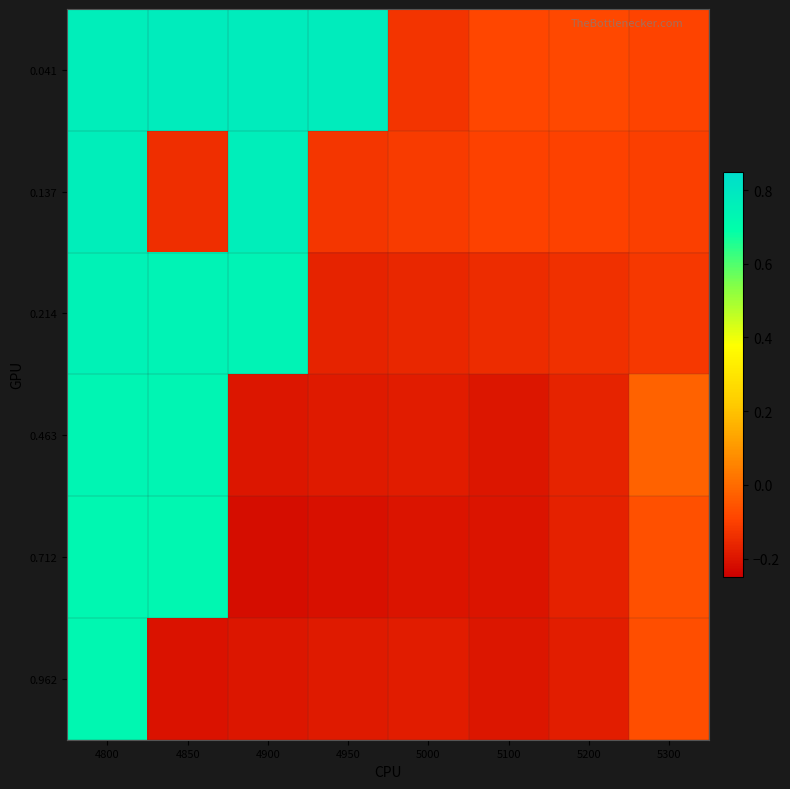

At how many categories does at least one series exceed 0?

4